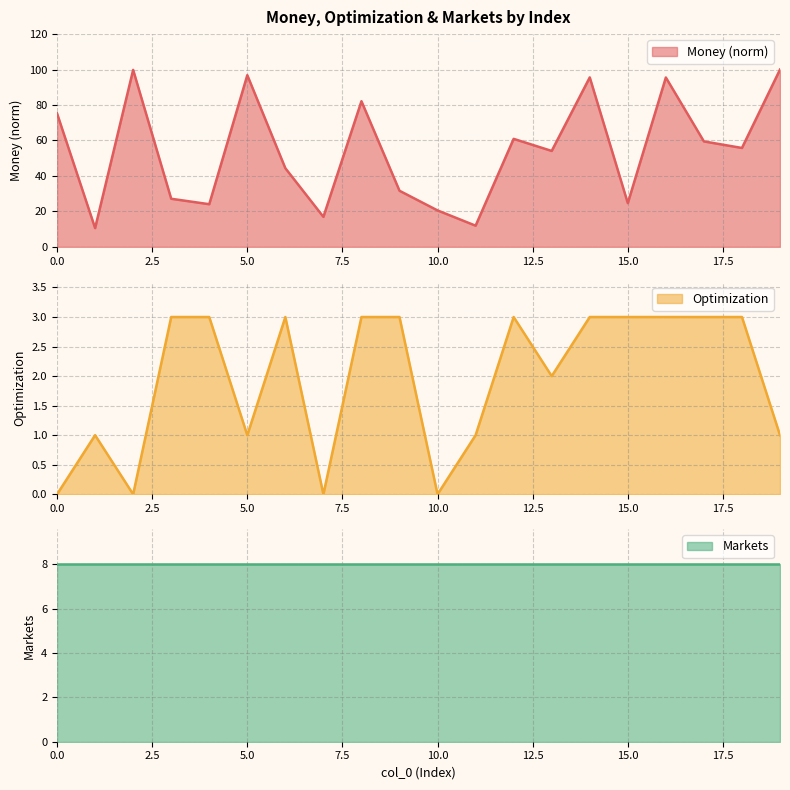

What is the difference between the second highest and minimum values in the Money series?

89.2